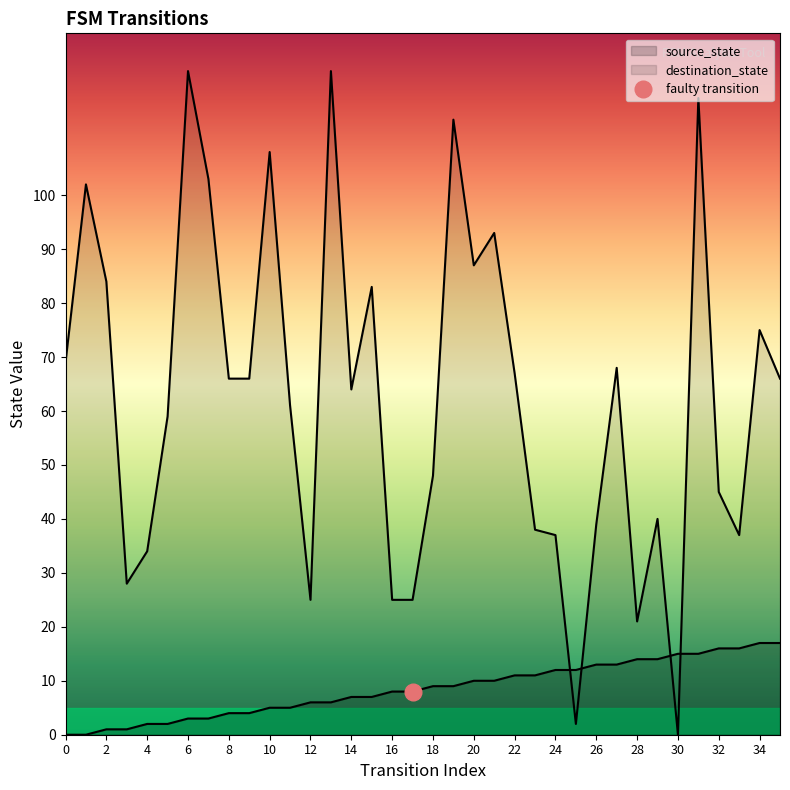

Is it true that source_state equals 1 at 3?

False